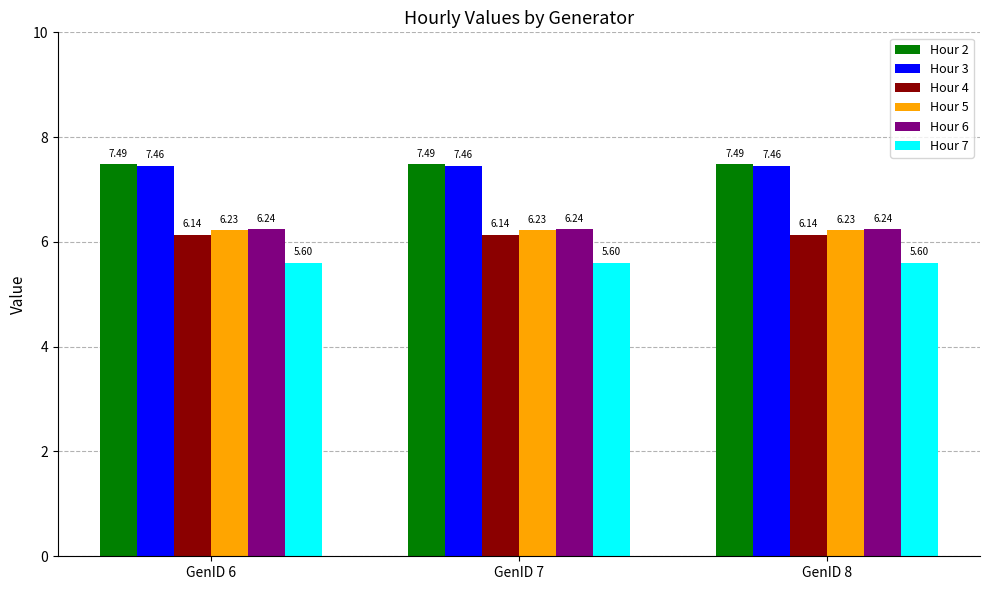

True or false: Hour 3 has a value of 7.5 at GenID 8.

True